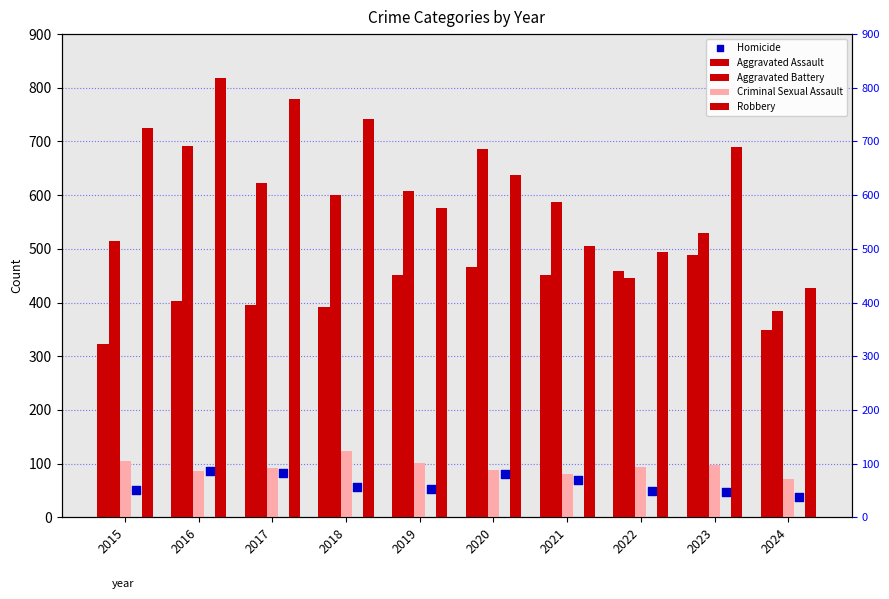

Which series reaches the maximum Y coordinate?

Robbery